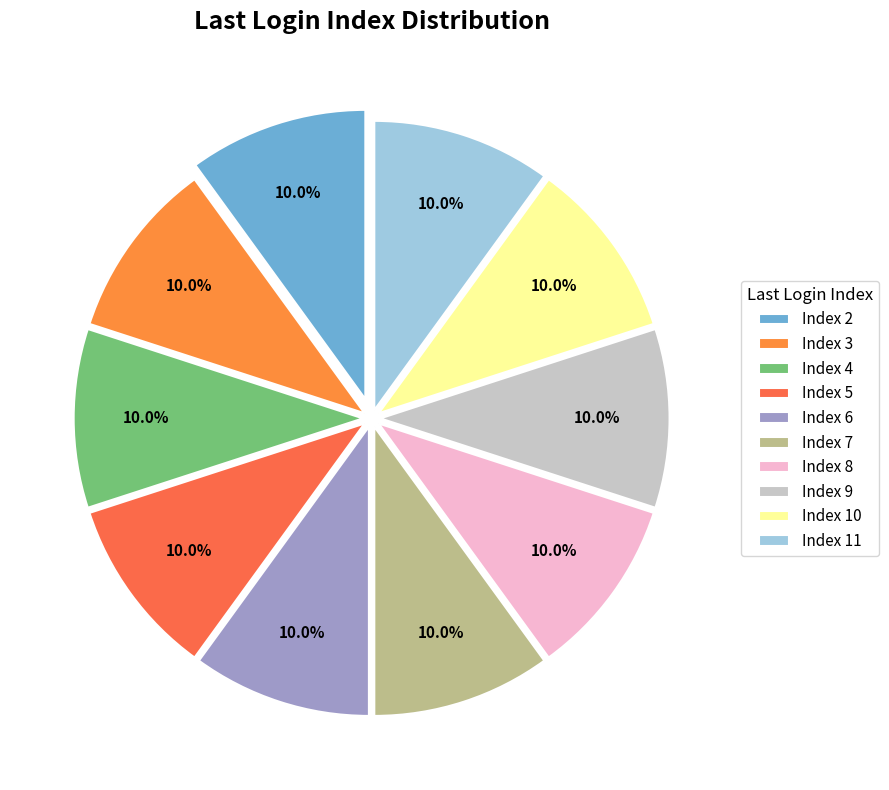

Which category has the smallest portion of the pie?

Index 11